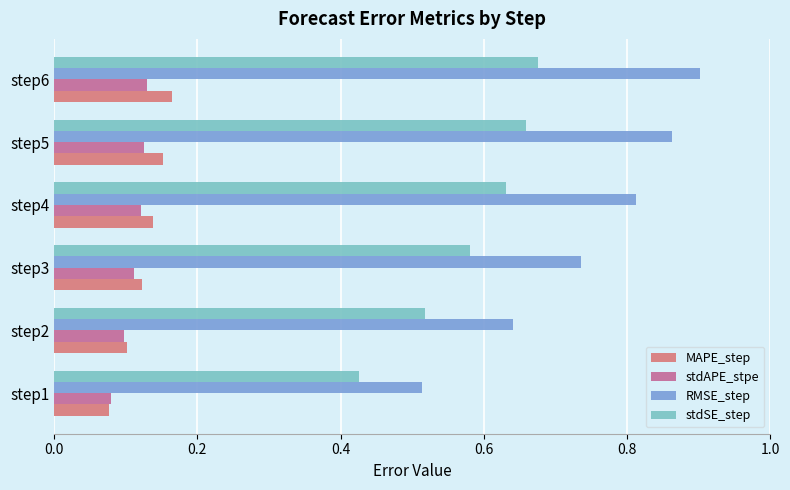

How many stdAPE_stpe values are between 0 and 1?

6